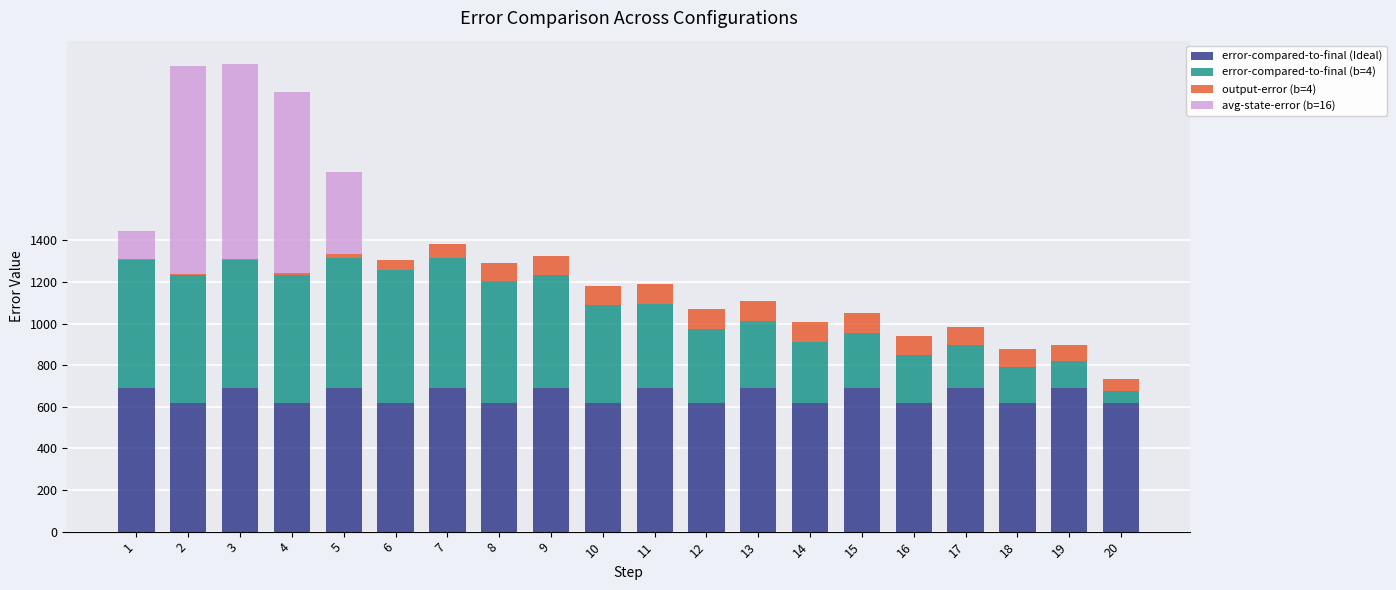

What is the maximum value for error-compared-to-final (Ideal)?

690.0